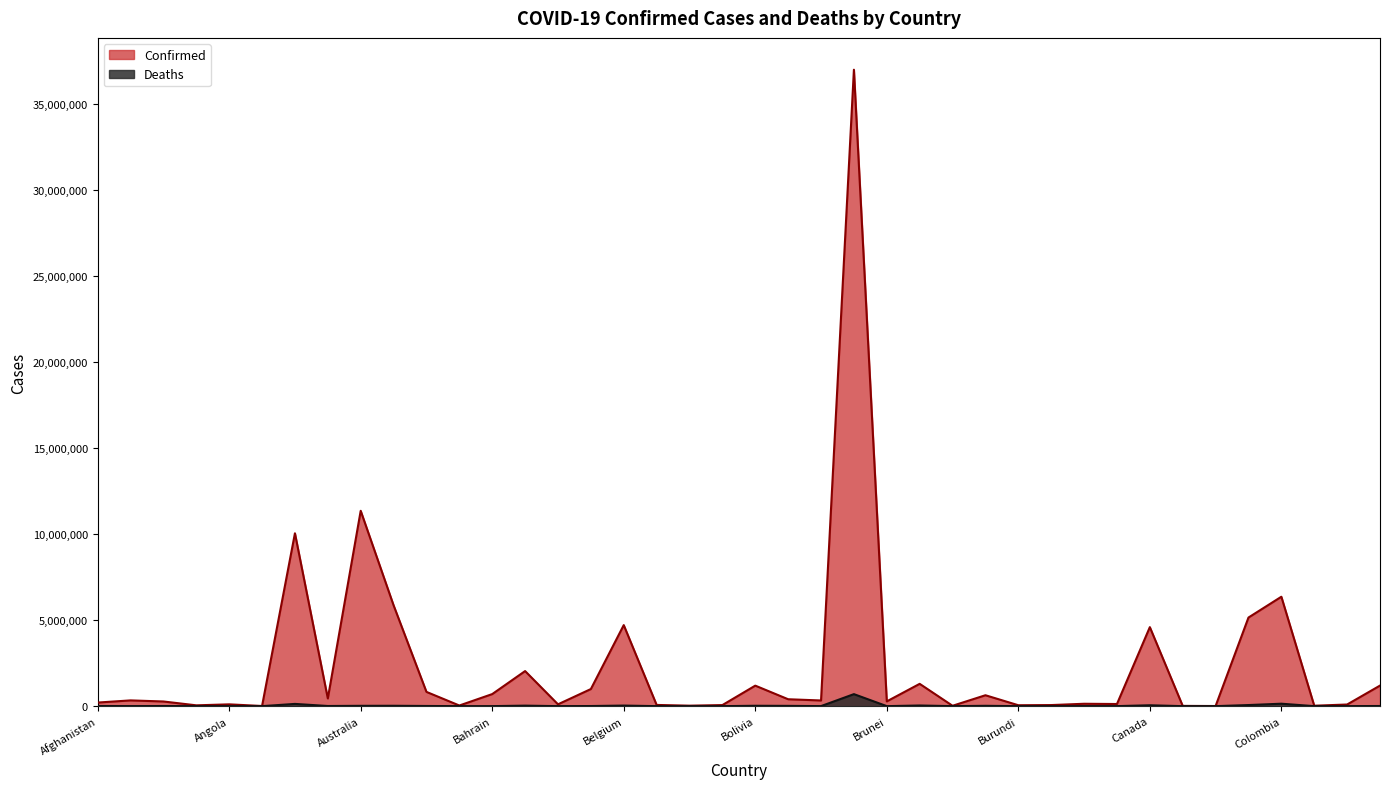

Count the number of data series in this chart.

2